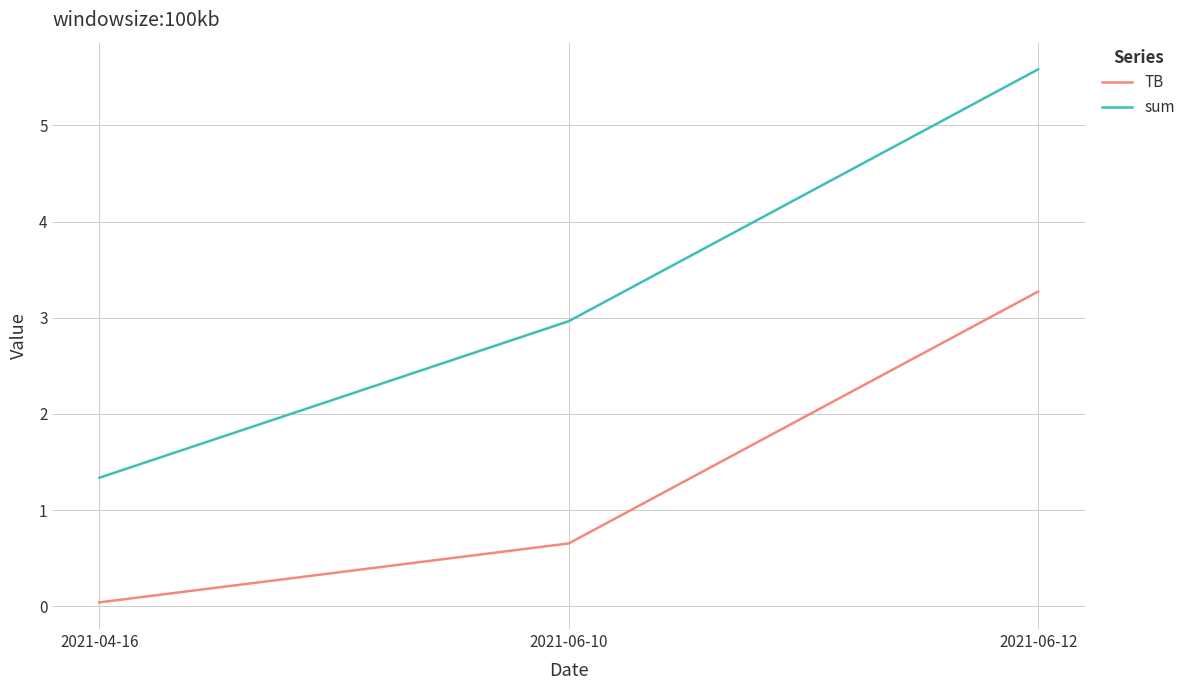

How many series are shown in this chart?

2